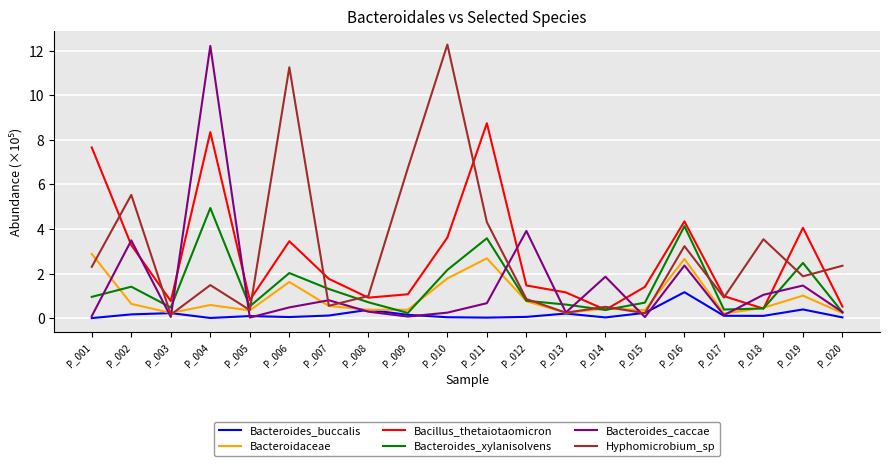

How many lines are shown in the chart?

6